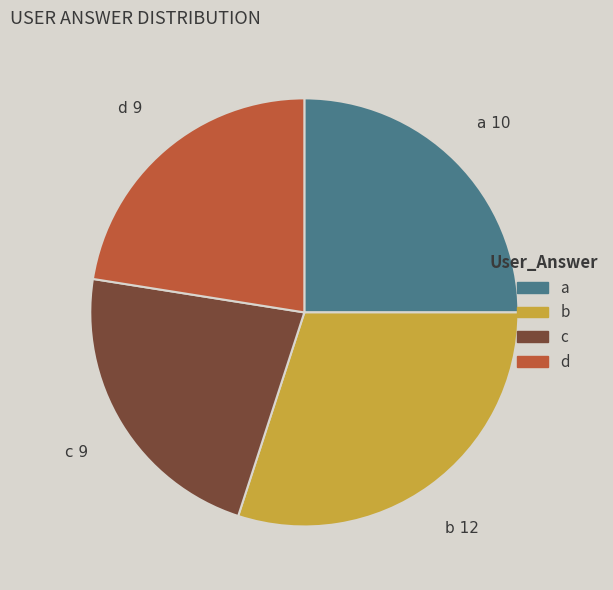

Which slice is the largest?

b